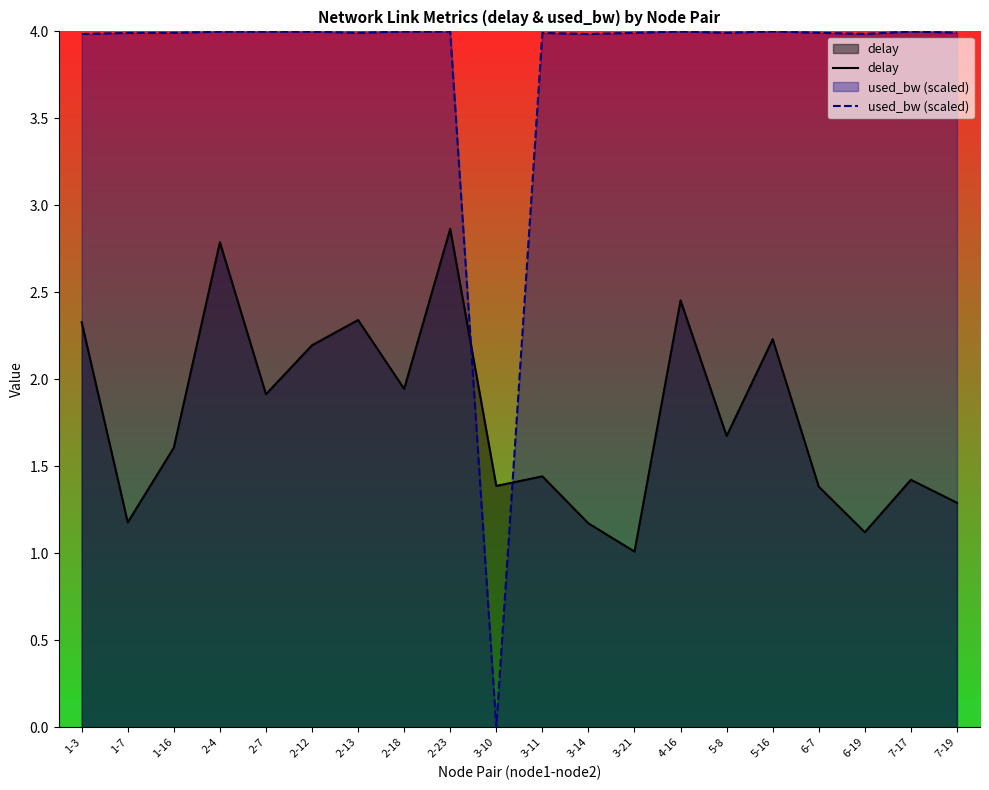

Reading right to left, extract all data points from this chart.

delay: 7-19=1.3	7-17=1.4	6-19=1.1	6-7=1.4	5-16=2.2	5-8=1.7	4-16=2.5	3-21=1.0	3-14=1.2	3-11=1.4	3-10=1.4	2-23=2.9	2-18=1.9	2-13=2.3	2-12=2.2	2-7=1.9	2-4=2.8	1-16=1.6	1-7=1.2	1-3=2.3
used_bw (scaled): 7-19=4.0	7-17=4.0	6-19=4.0	6-7=4.0	5-16=4.0	5-8=4.0	4-16=4.0	3-21=4.0	3-14=4.0	3-11=4.0	3-10=0.0	2-23=4.0	2-18=4.0	2-13=4.0	2-12=4.0	2-7=4.0	2-4=4.0	1-16=4.0	1-7=4.0	1-3=4.0